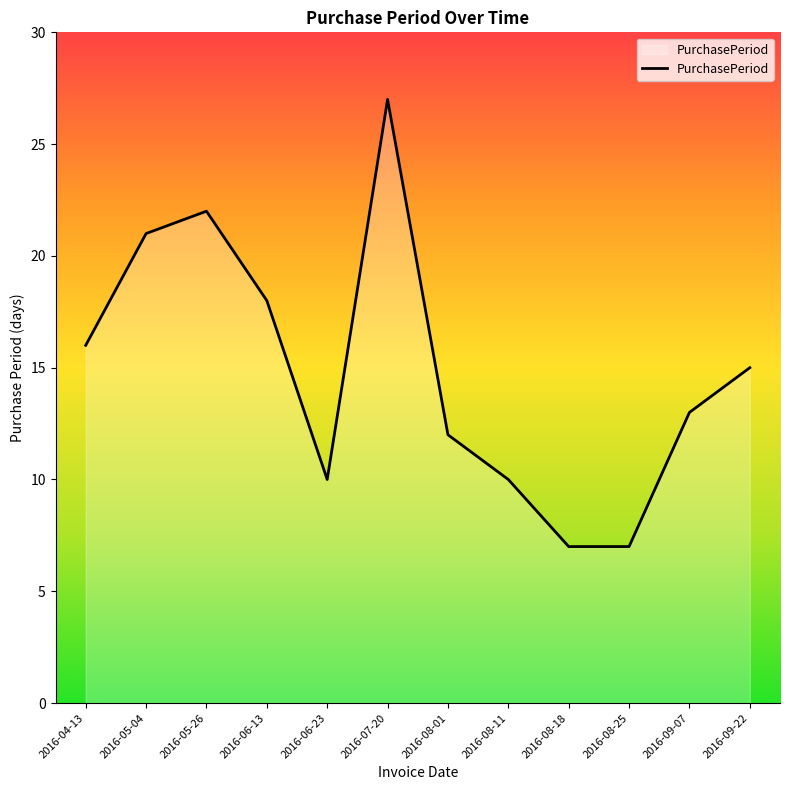

How many lines are shown in the chart?

1